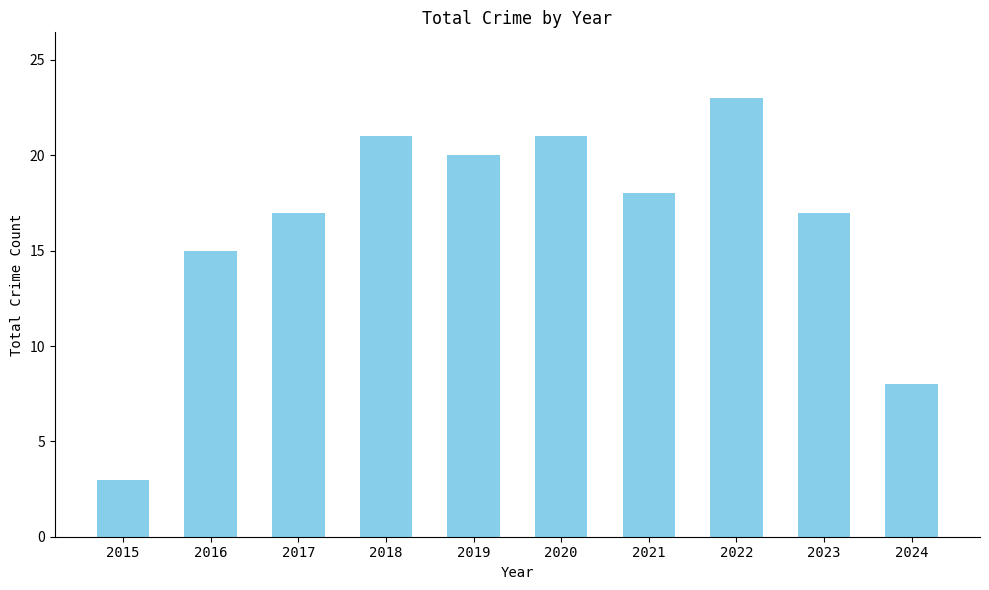

What is the average value?

16